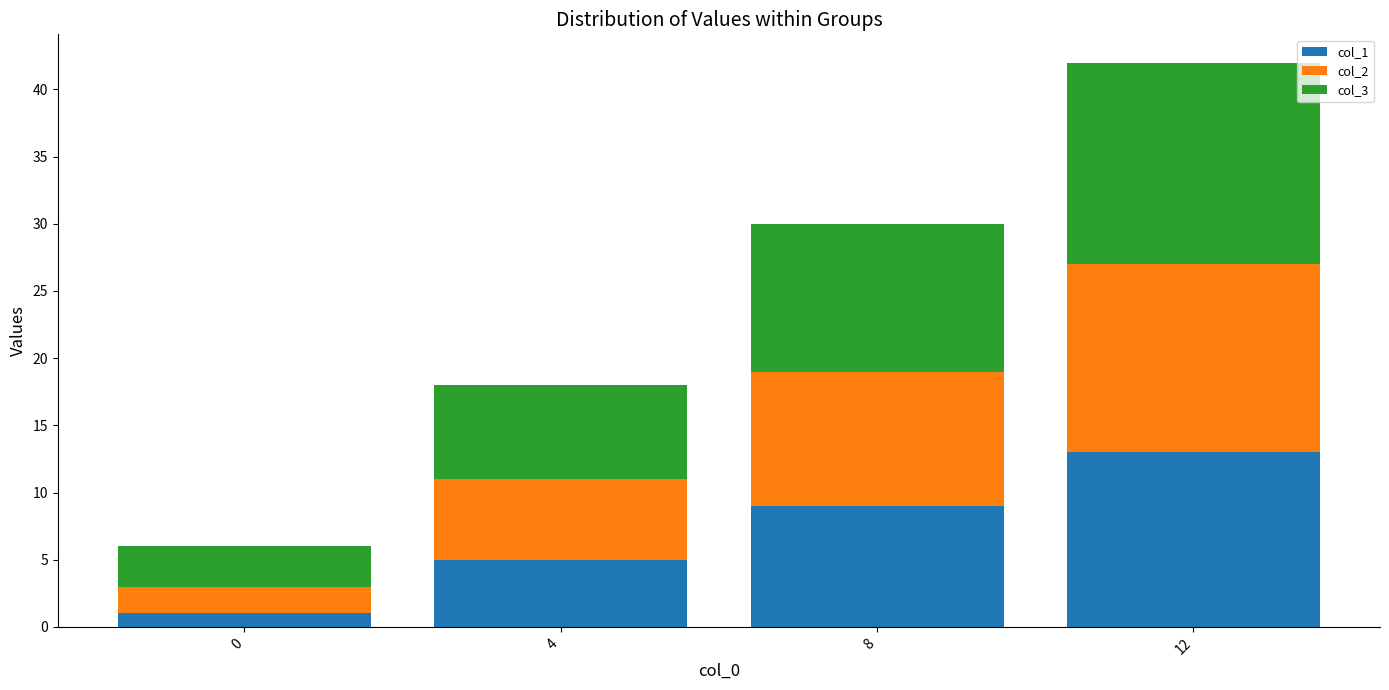

What is the total value across all series at 4?

18